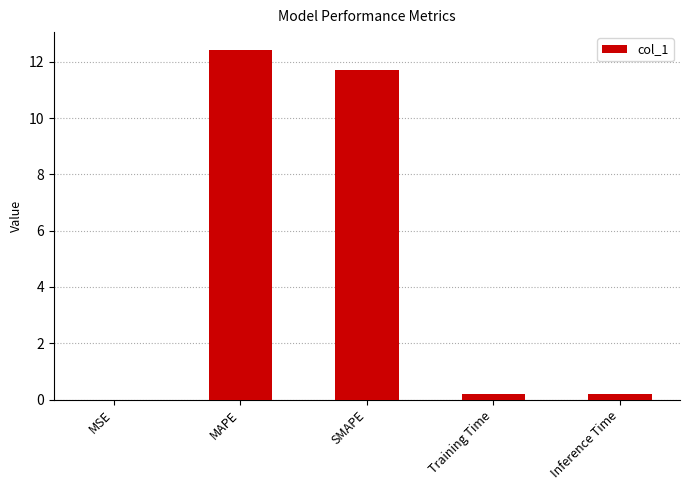

Is it true that the value at SMAPE is 17.5?

False